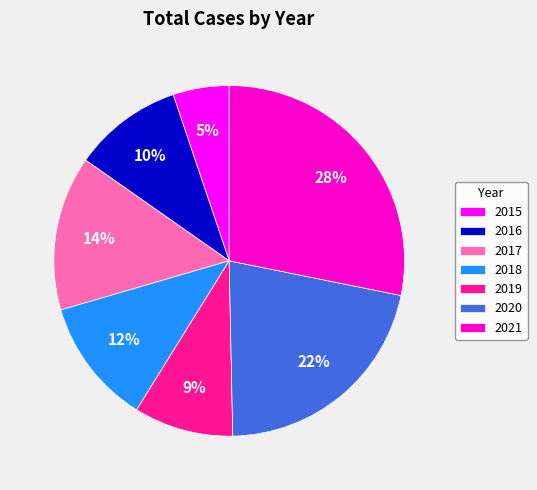

Combined, do 2020 and 2017 account for over 50%?

No